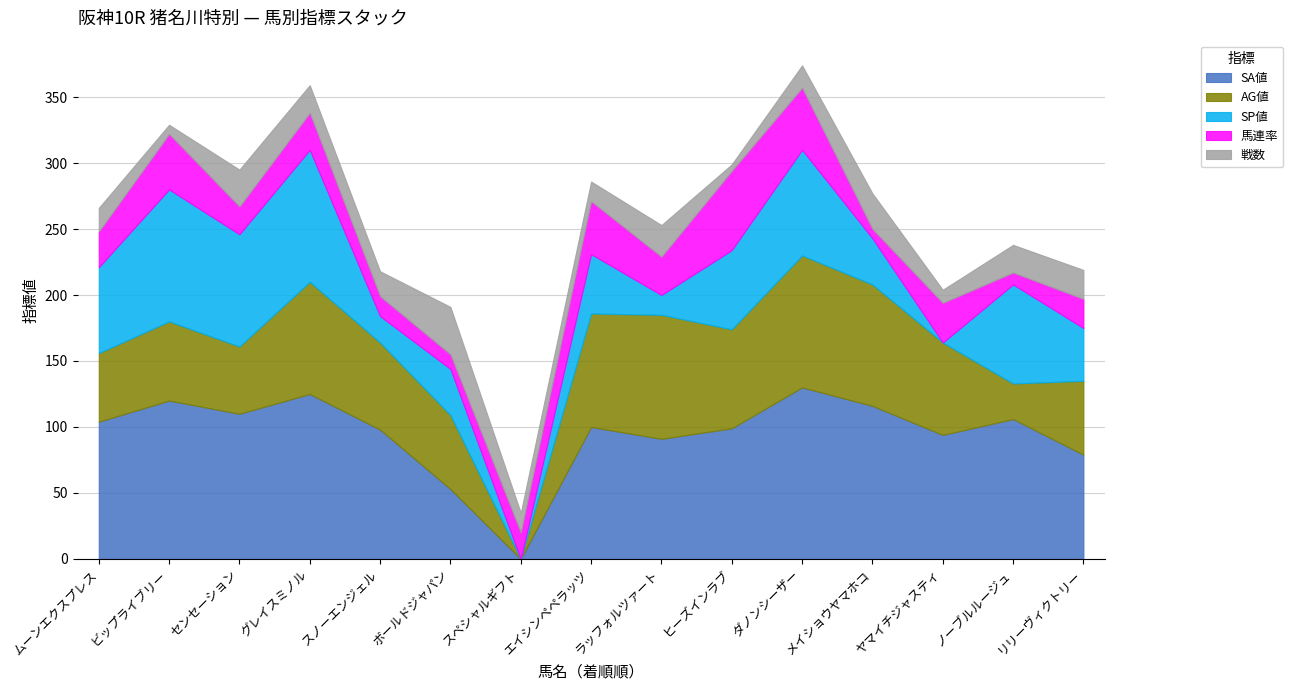

How many lines are shown in the chart?

5